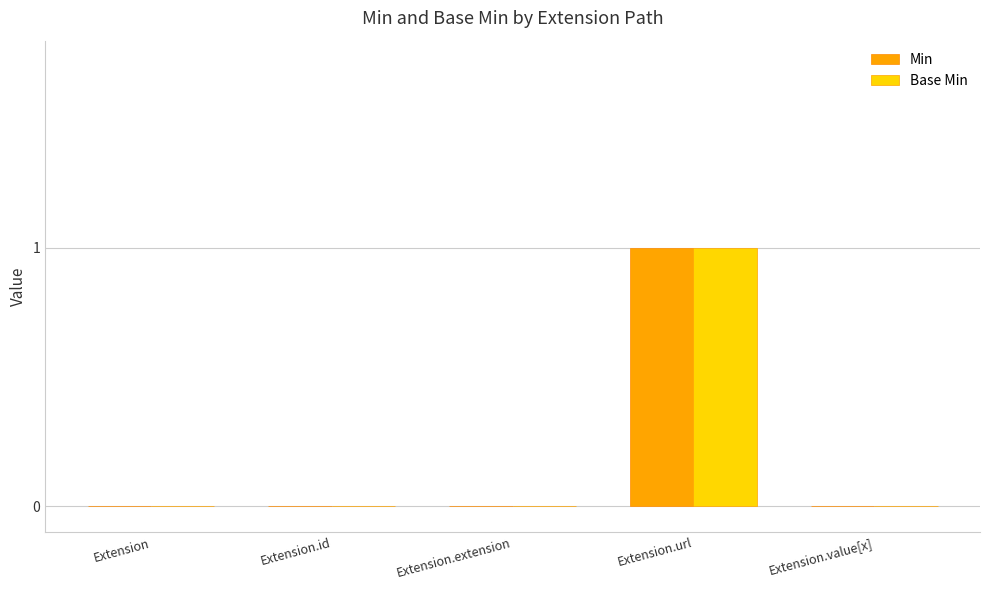

Reading right to left, list all the values displayed in this chart.

Min: Extension.value[x]=0	Extension.url=1	Extension.extension=0	Extension.id=0	Extension=0
Base Min: Extension.value[x]=0	Extension.url=1	Extension.extension=0	Extension.id=0	Extension=0